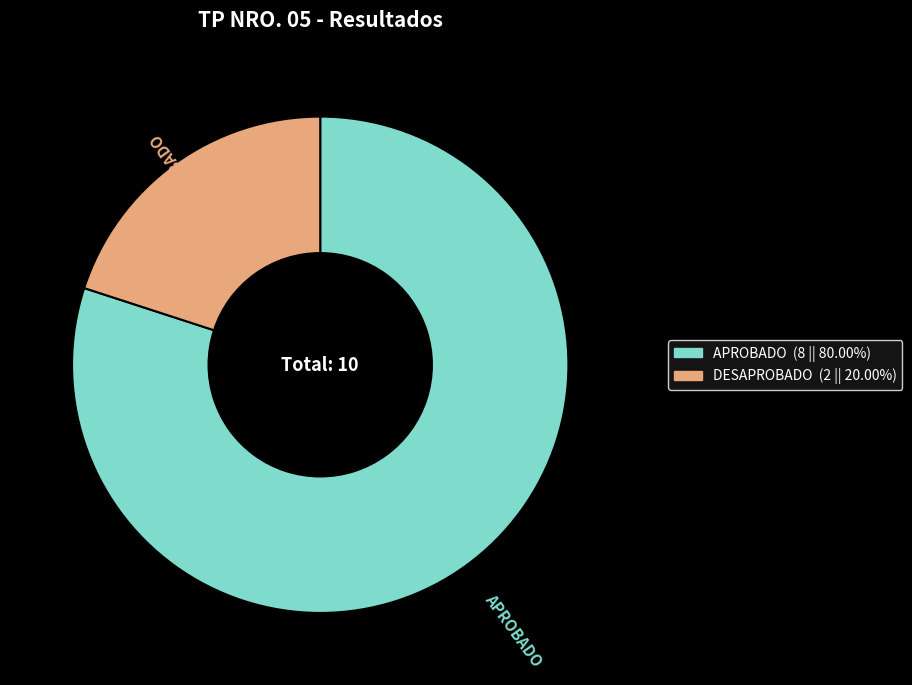

Combined, do DESAPROBADO and APROBADO account for over 50%?

Yes